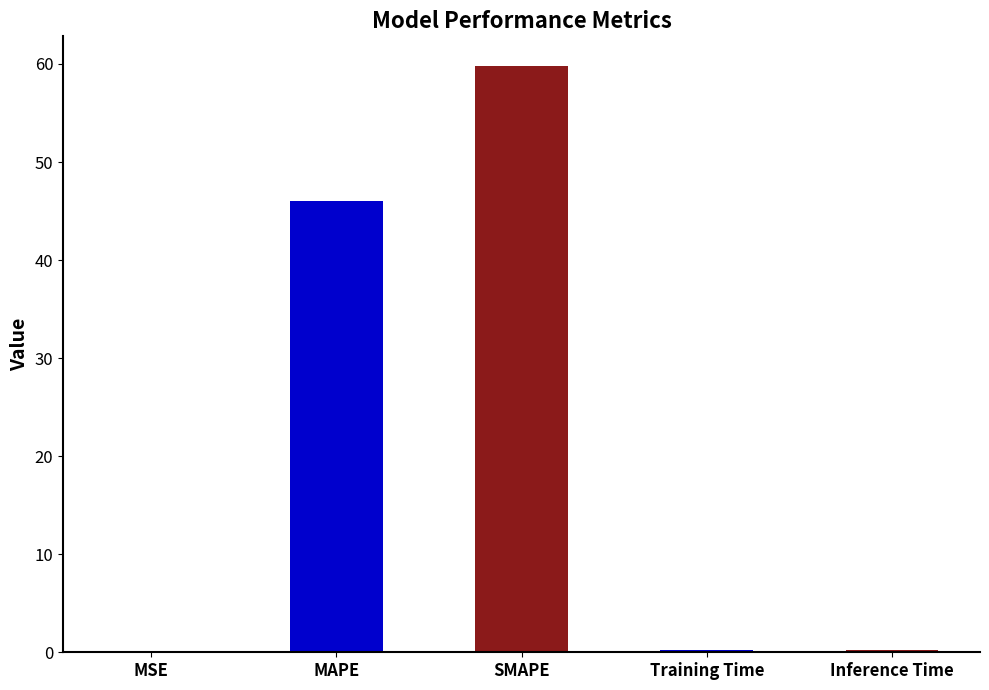

The chart shows a value of 81.4 at MAPE. True or false?

False